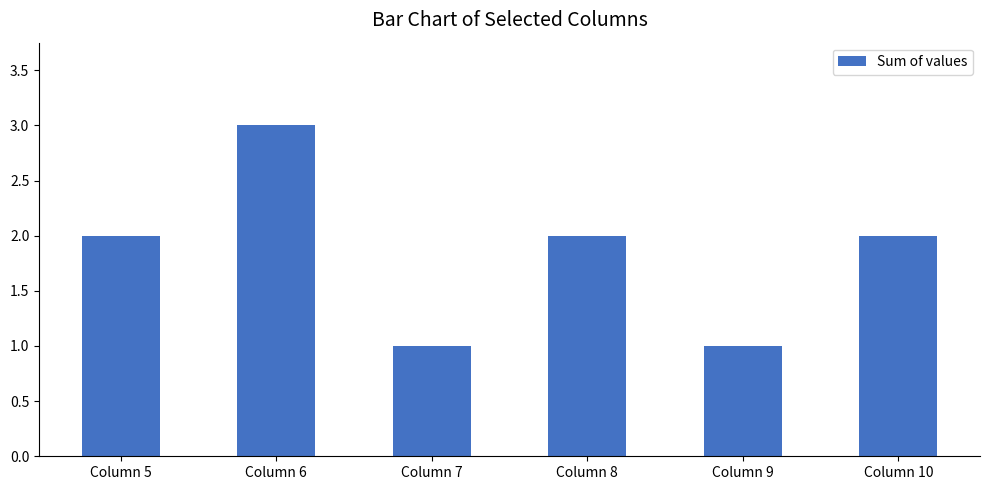

Which has a higher value, Column 5 or Column 6?

Column 6